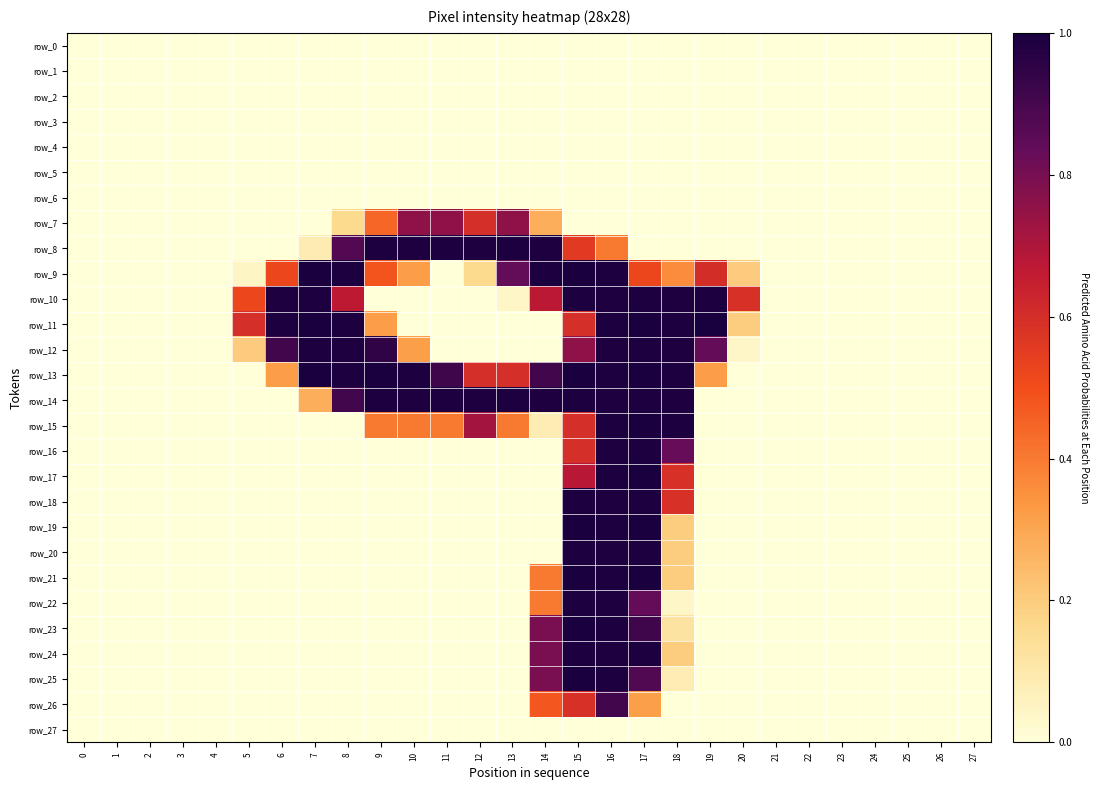

What is the total value across all series at 16?

18.1